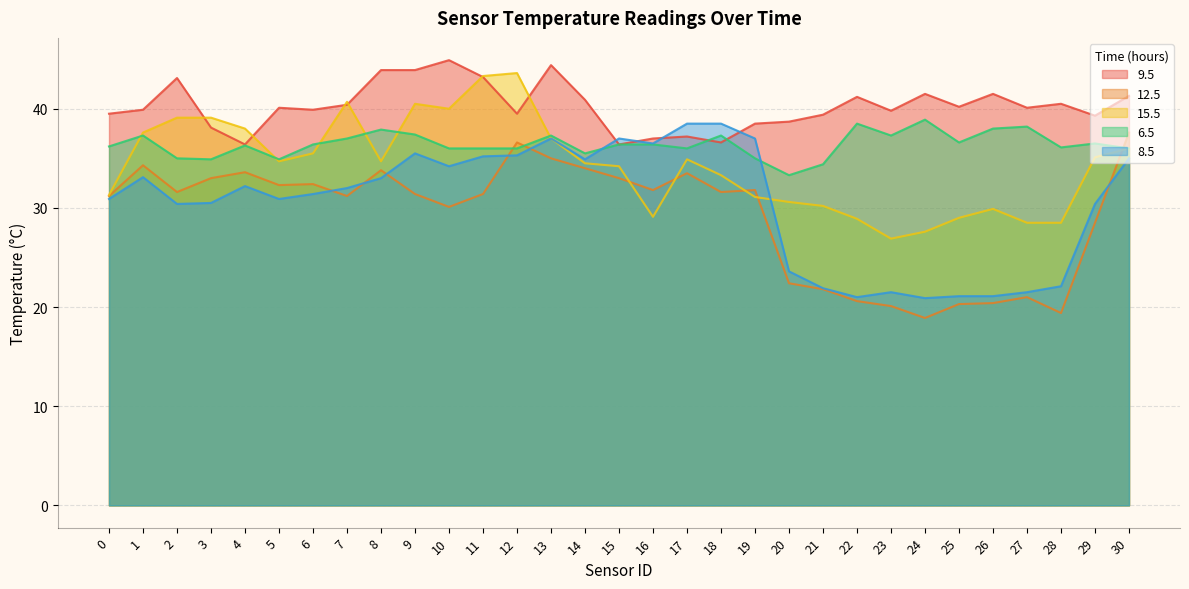

What are all the series names shown in the legend?

9.5, 12.5, 15.5, 6.5, 8.5